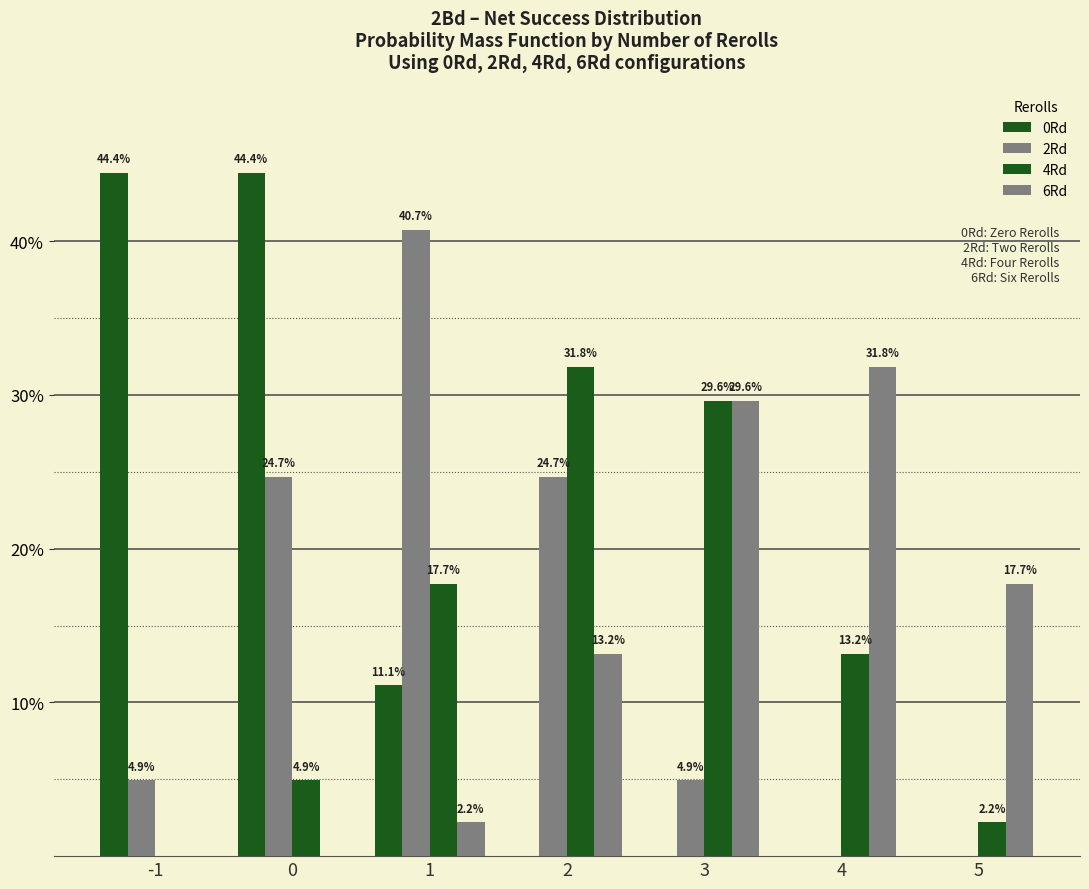

Are the bars grouped side by side (vs. stacked)?

Yes